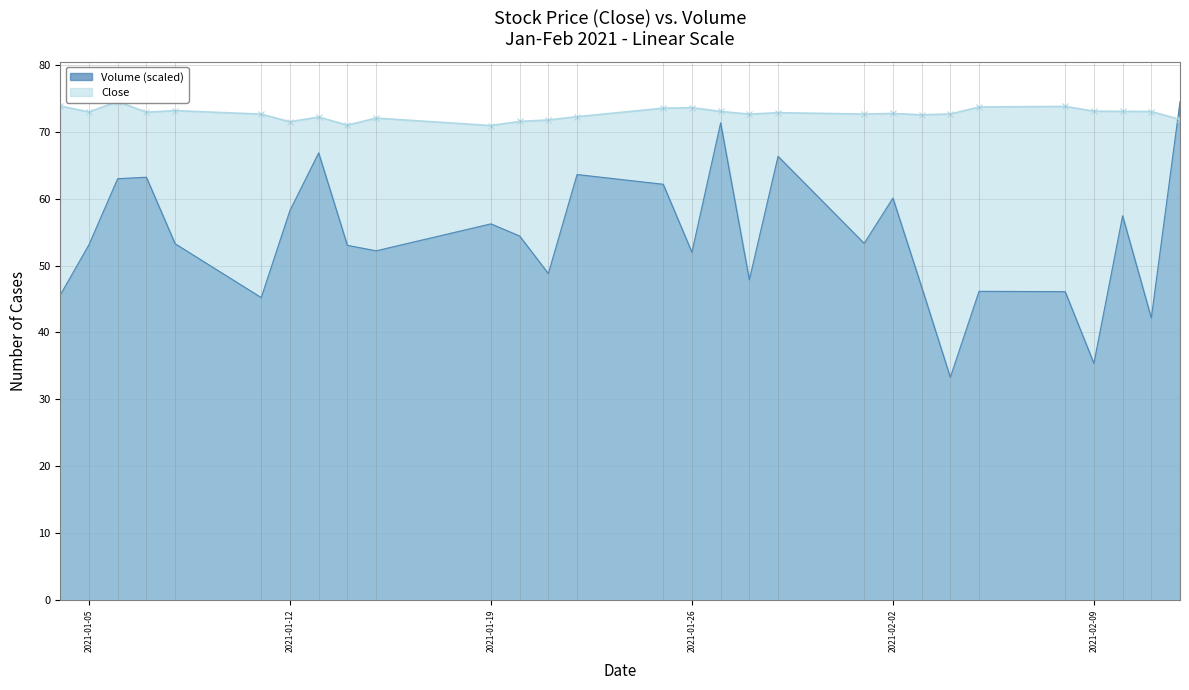

At 2021-02-11, list the series in order from smallest to largest.

Volume, Close